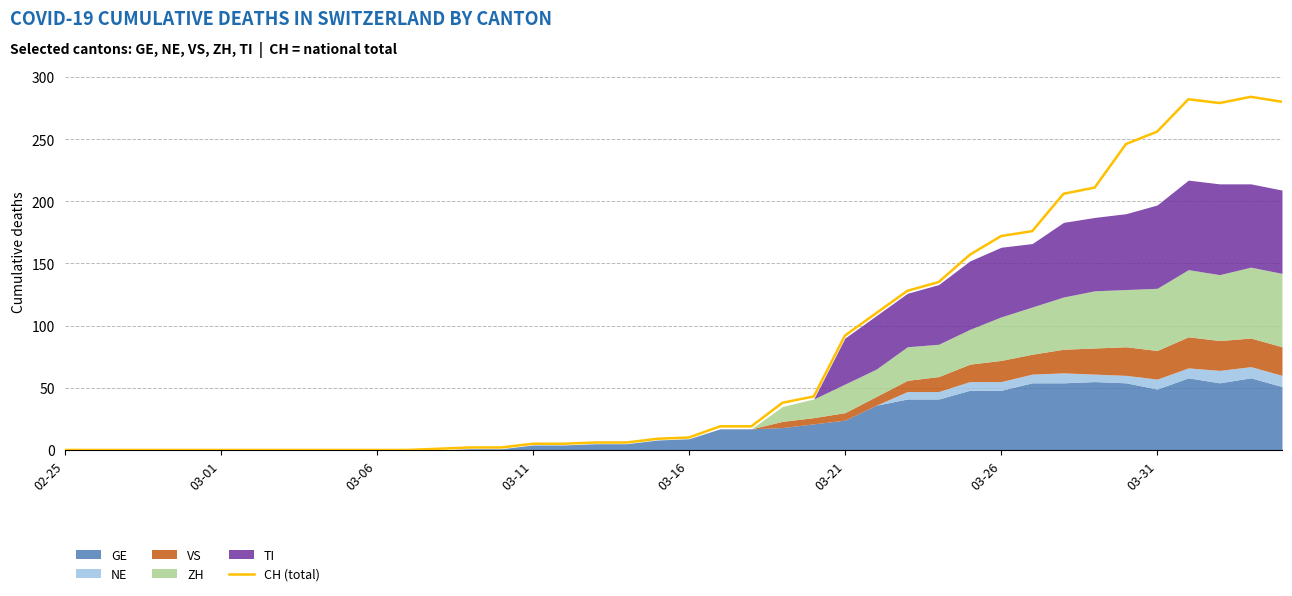

What is the sum of the values at 21 and 03-06?

19